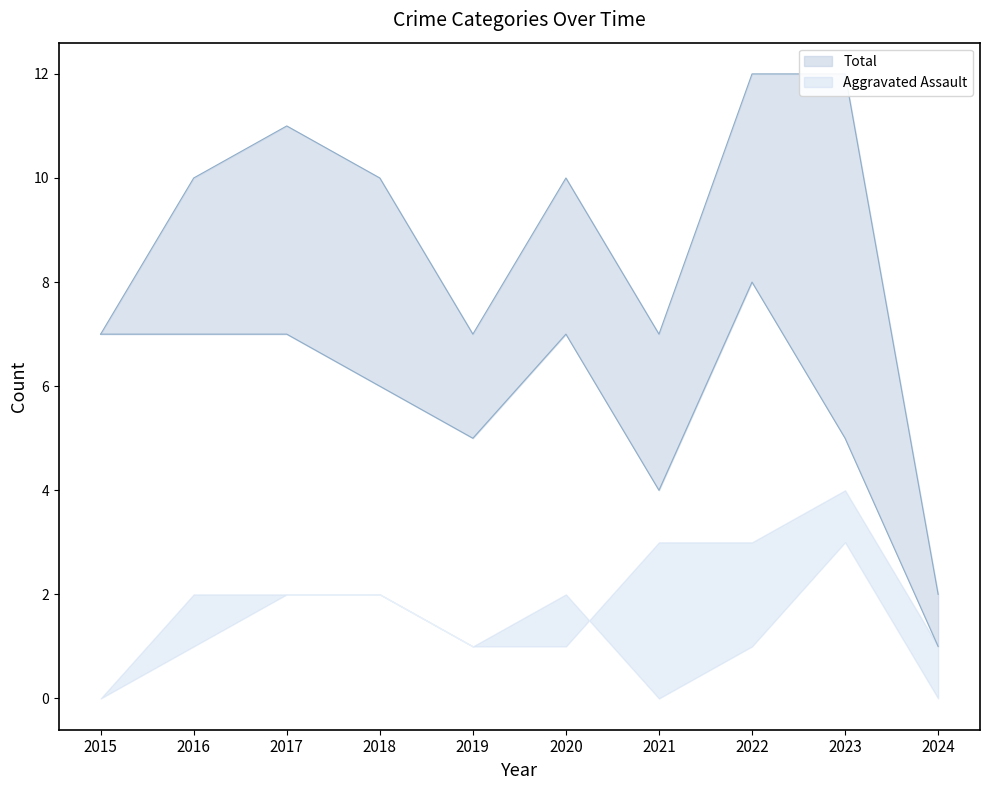

What is the smallest value displayed?

1